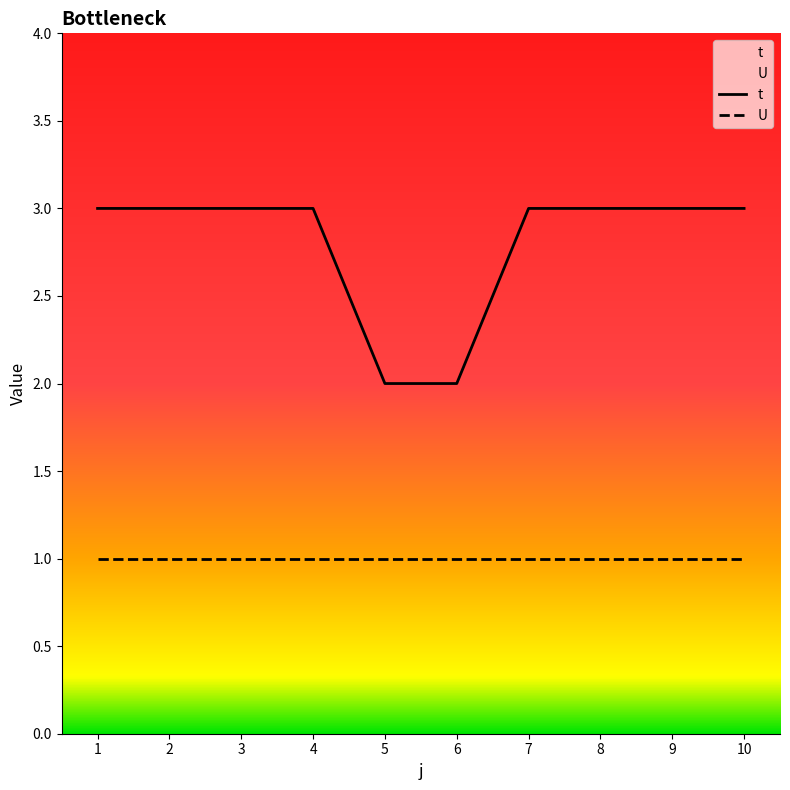

How many data points are less than 3?

2